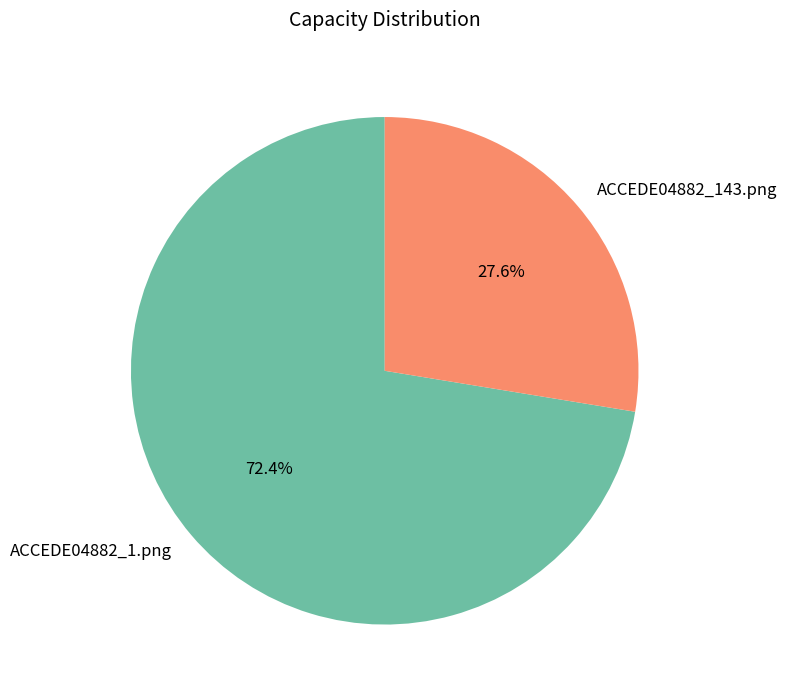

What is the largest slice in the pie chart?

ACCEDE04882_1.png